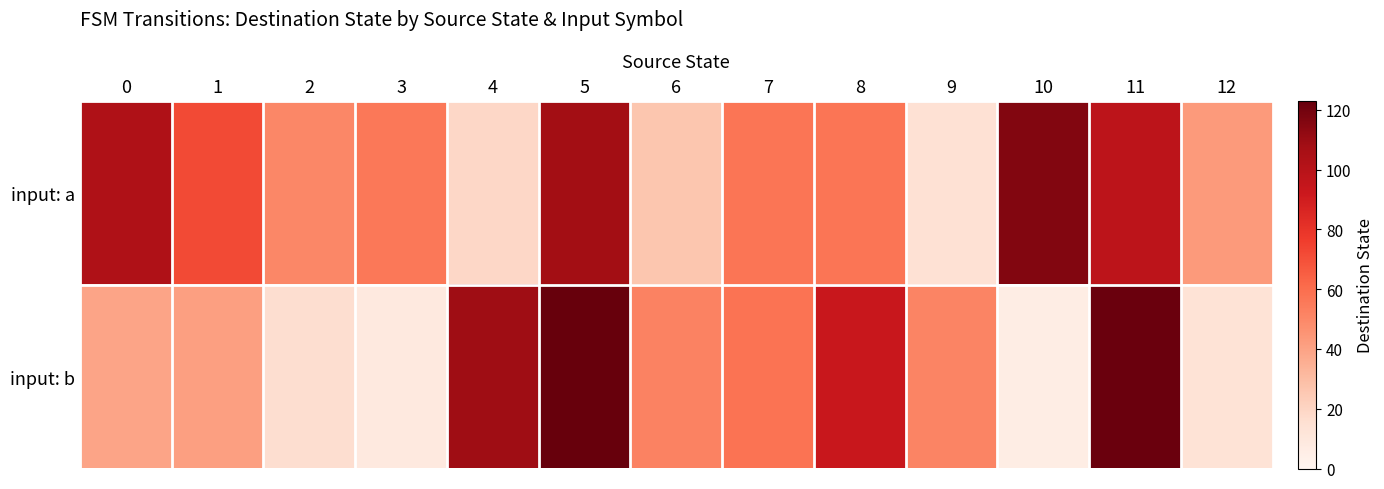

Count the number of categories in the chart.

13